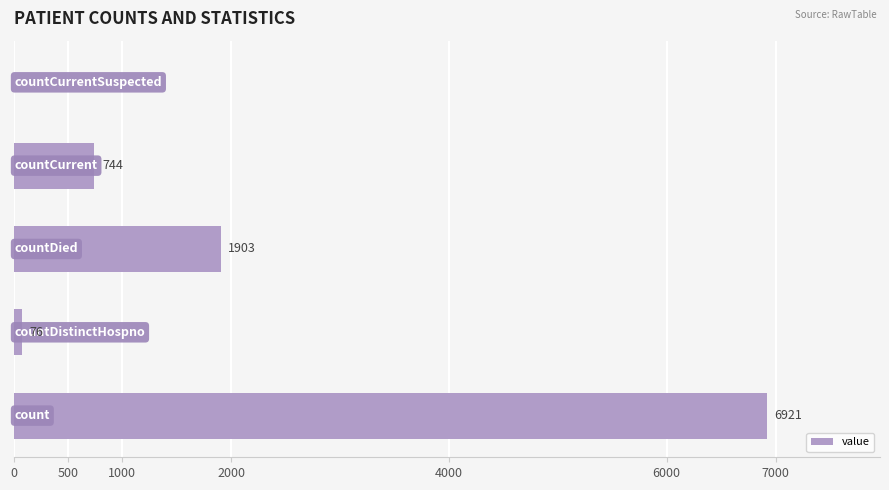

What is the sum of all values?

9644